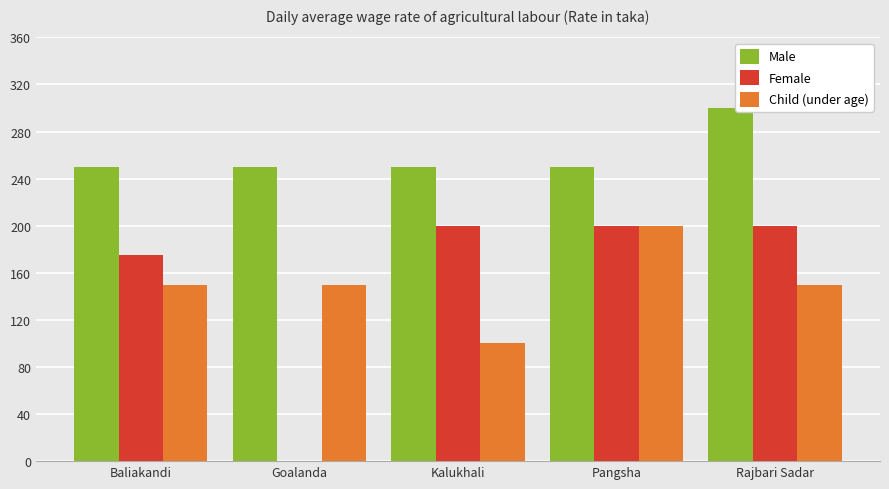

Reading left to right, transcribe all the data shown in this chart.

Male: 250	250	250	250	300
Female: 175	0	200	200	200
Child (under age): 150	150	100	200	150